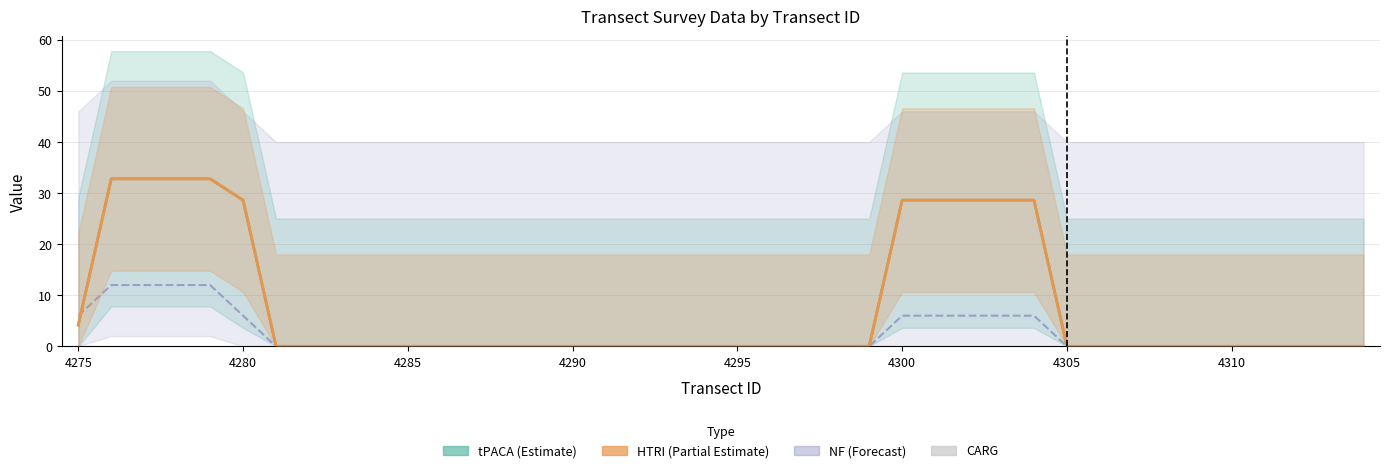

The value of CARG at 4275 is 0.0. True or false?

True